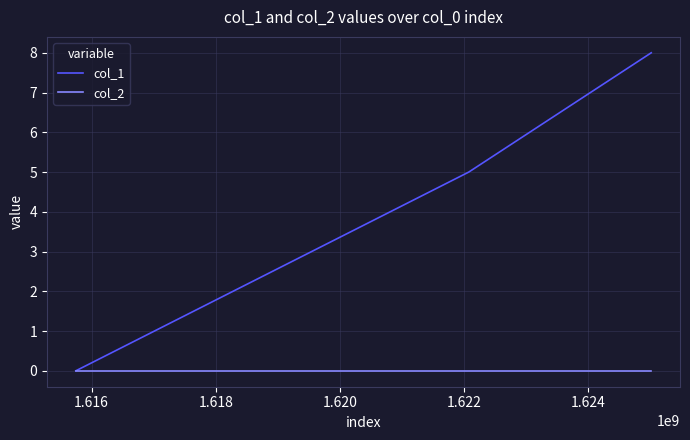

List the series in order of their peak value, highest first.

col_1, col_2